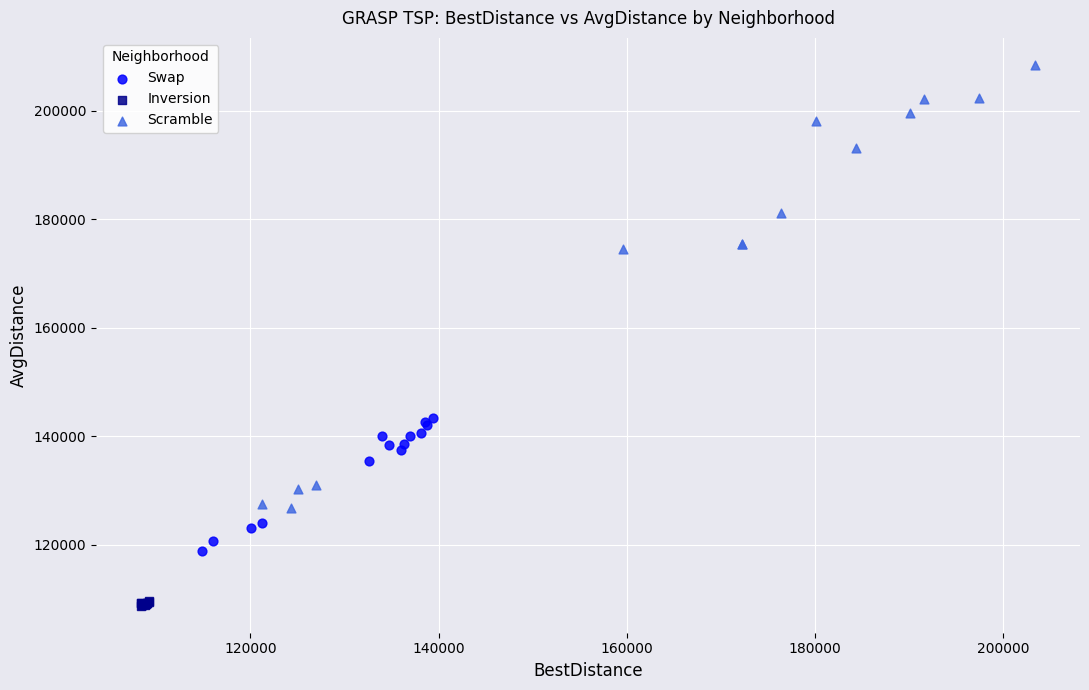

What are all the series names shown in the legend?

Swap, Inversion, Scramble